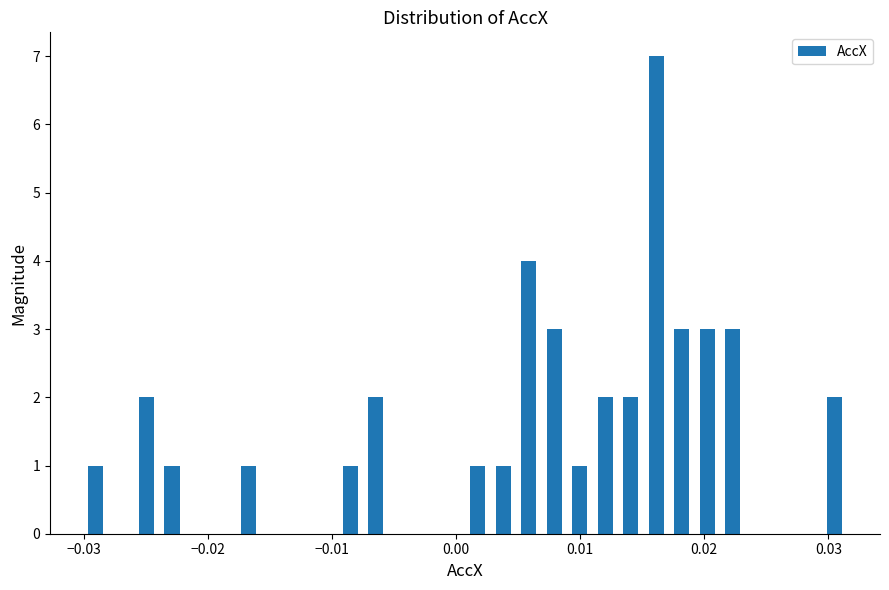

Around what value on the x-axis is the tallest bar? Give the approximate position of its centre, as read against the axis.

0.016